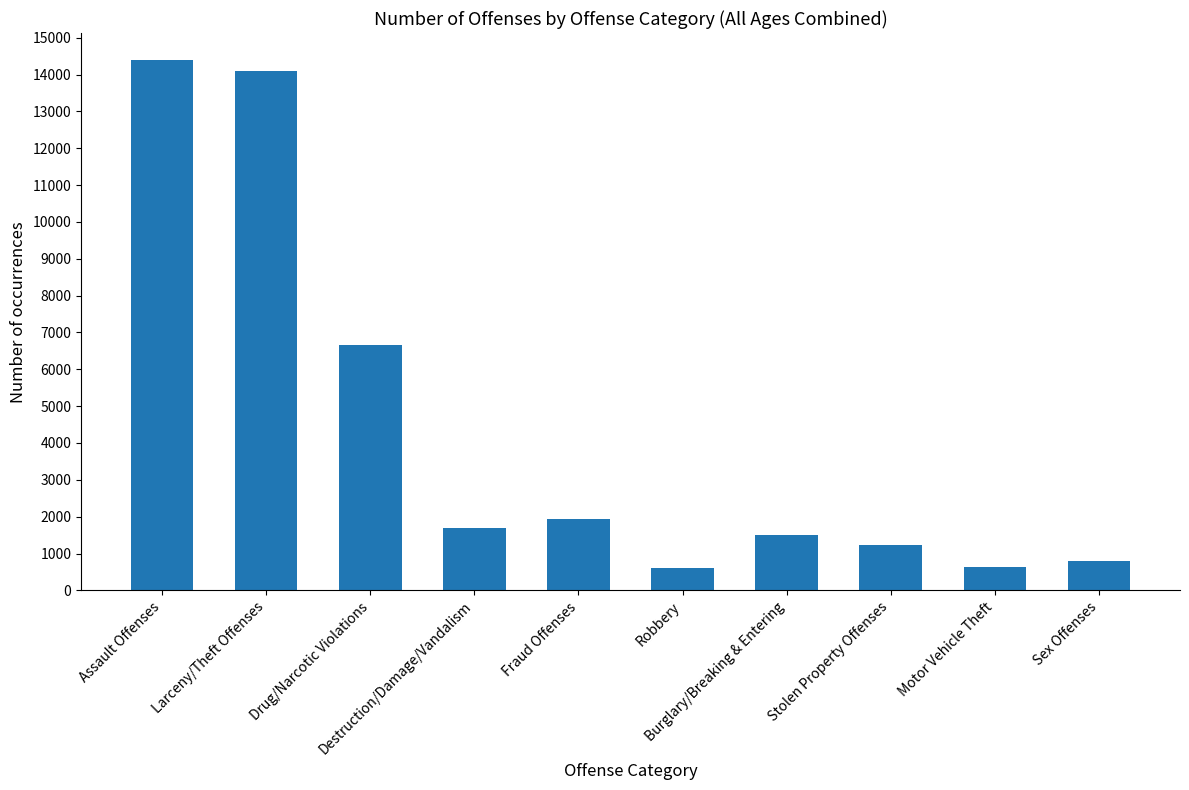

What is the average value?

4358